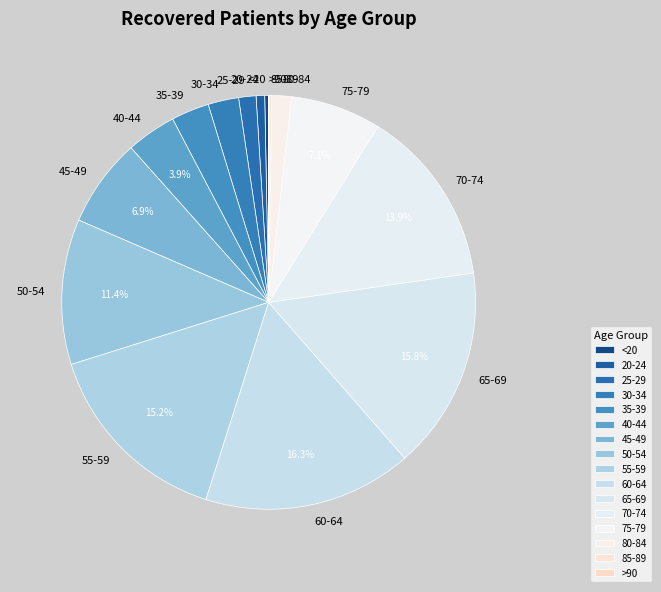

To the nearest percent, what is the average slice percentage?

6%